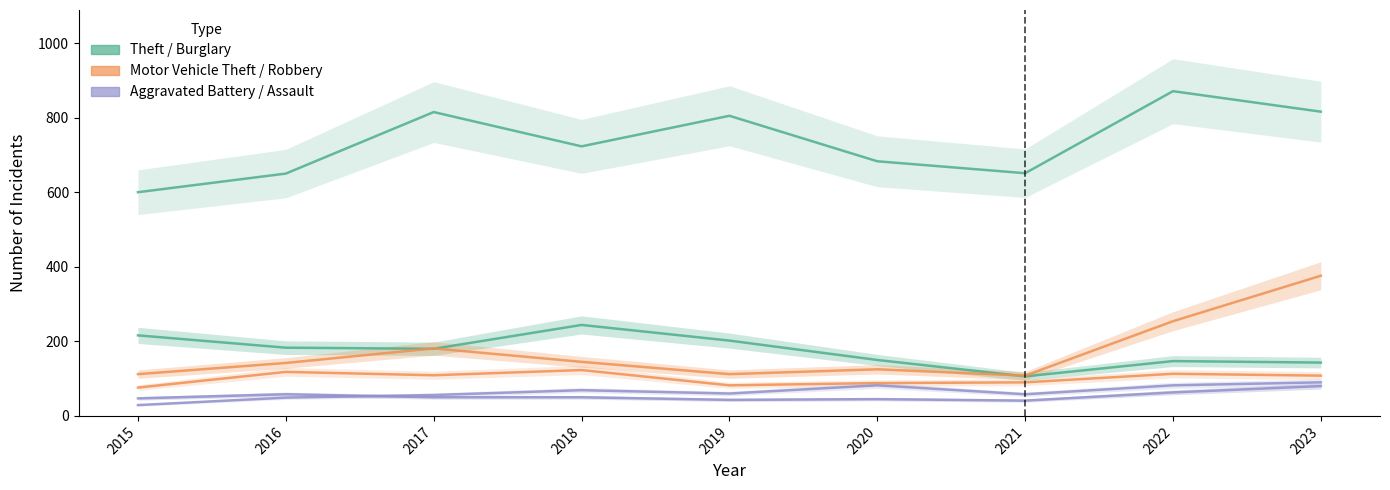

Does the chart display data point markers on the line(s)?

No